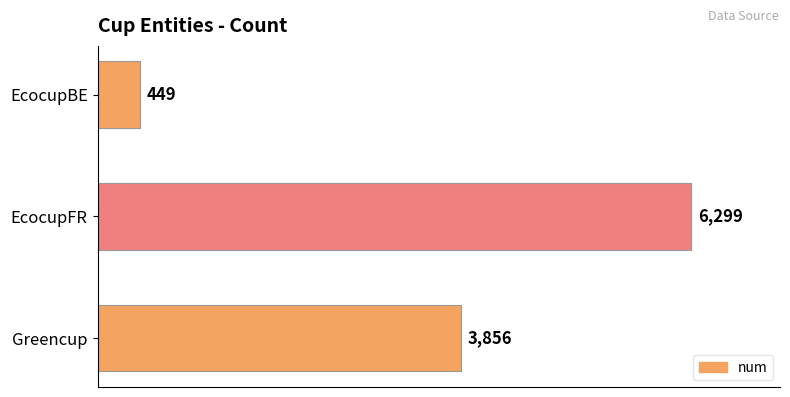

What is the difference between the second highest and minimum values?

3407